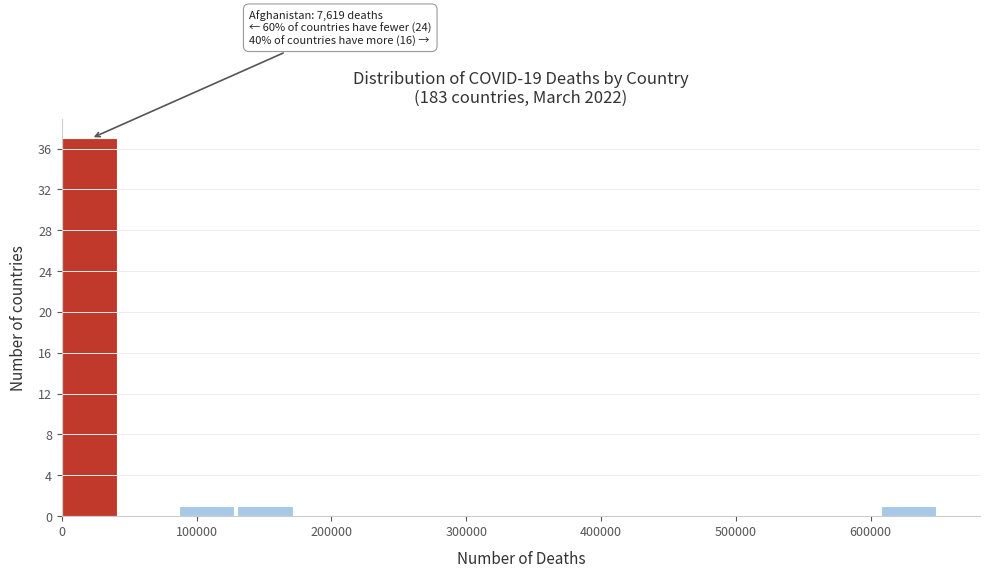

Which range on the x-axis has the tallest bar?

0 to 40000